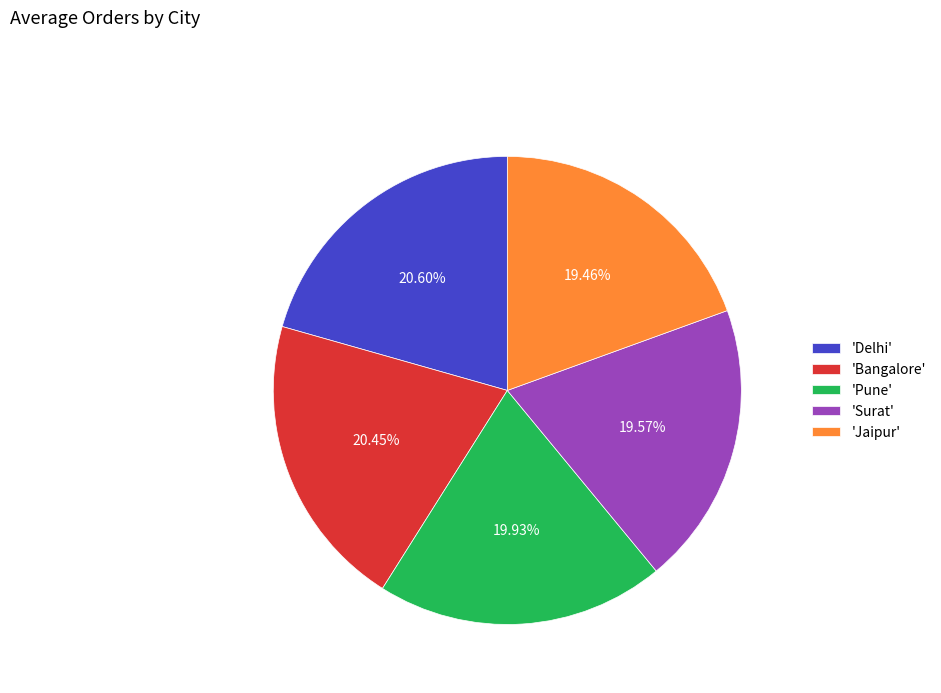

Is there a majority slice in this chart?

No